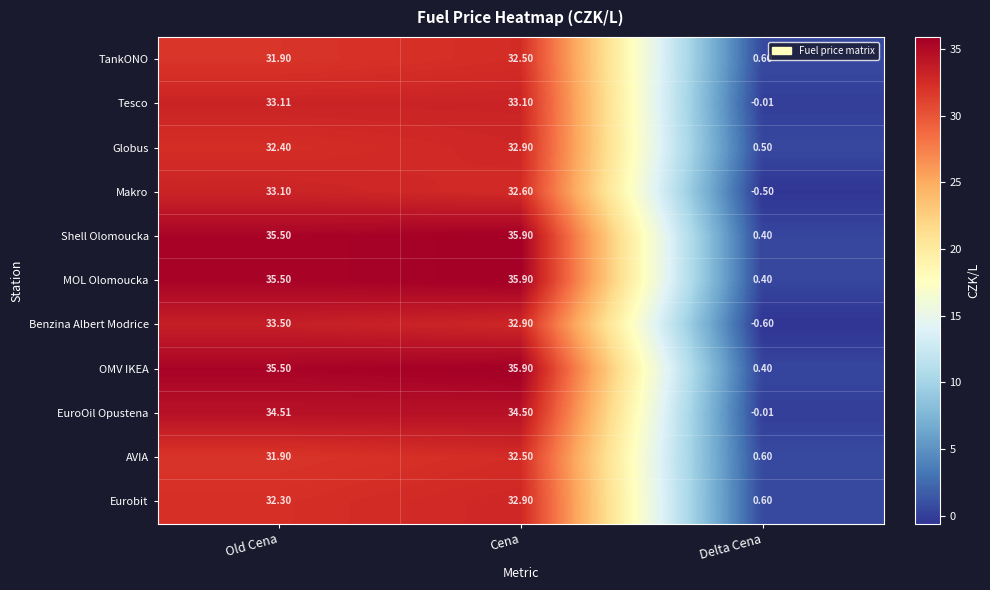

At which label does Benzina Albert Modrice reach its minimum?

Delta Cena